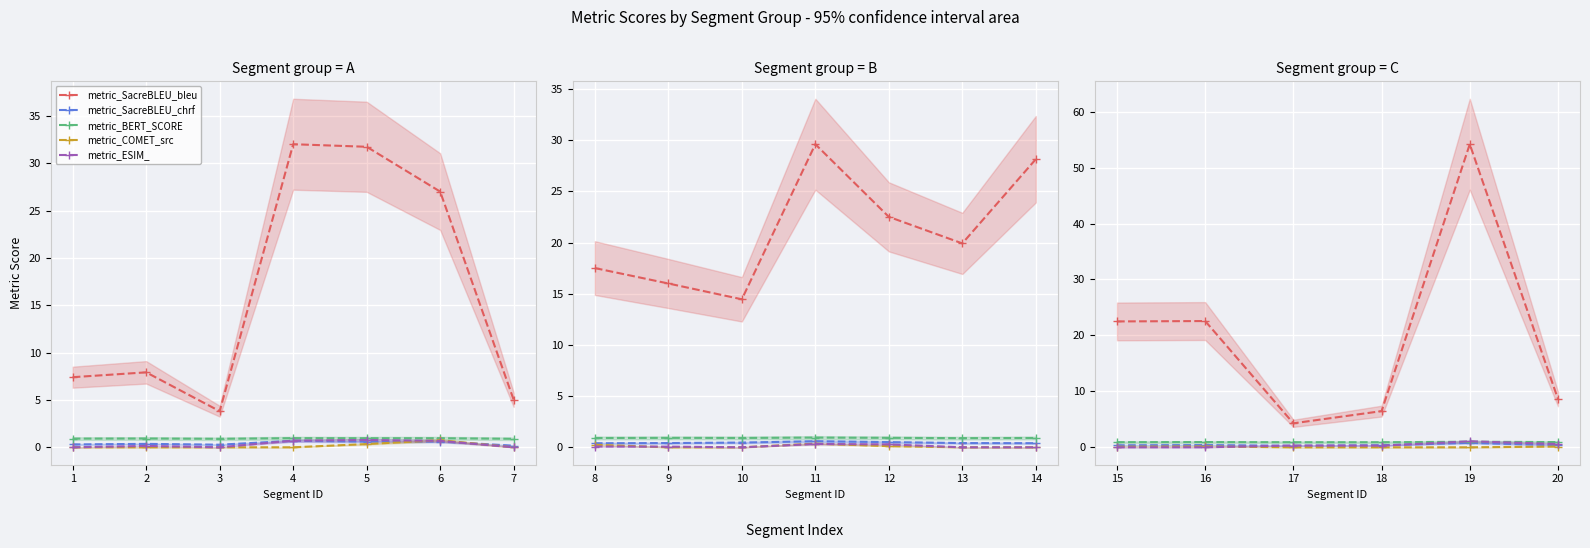

At 19, list the series in order from smallest to largest.

metric_COMET_src, metric_SacreBLEU_chrf, metric_BERT_SCORE, metric_ESIM_, metric_SacreBLEU_bleu